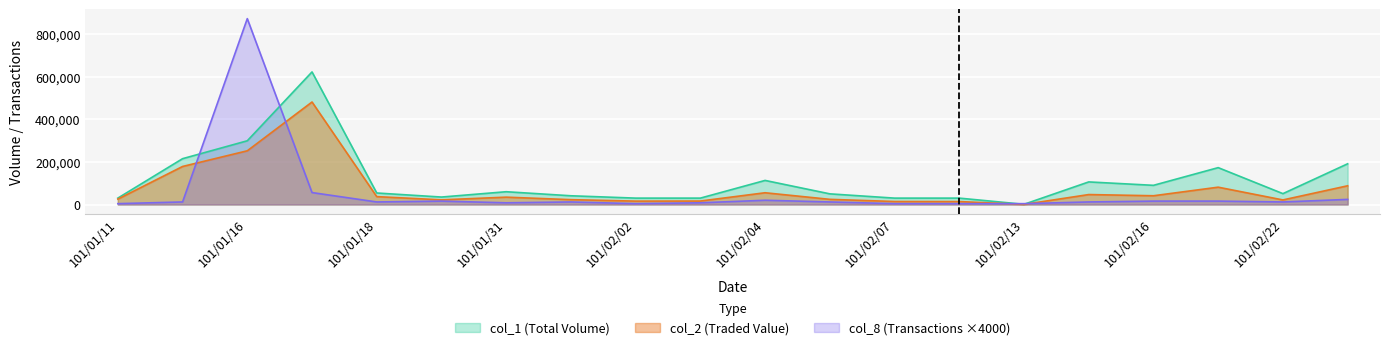

What is the maximum value shown in the chart?

872000